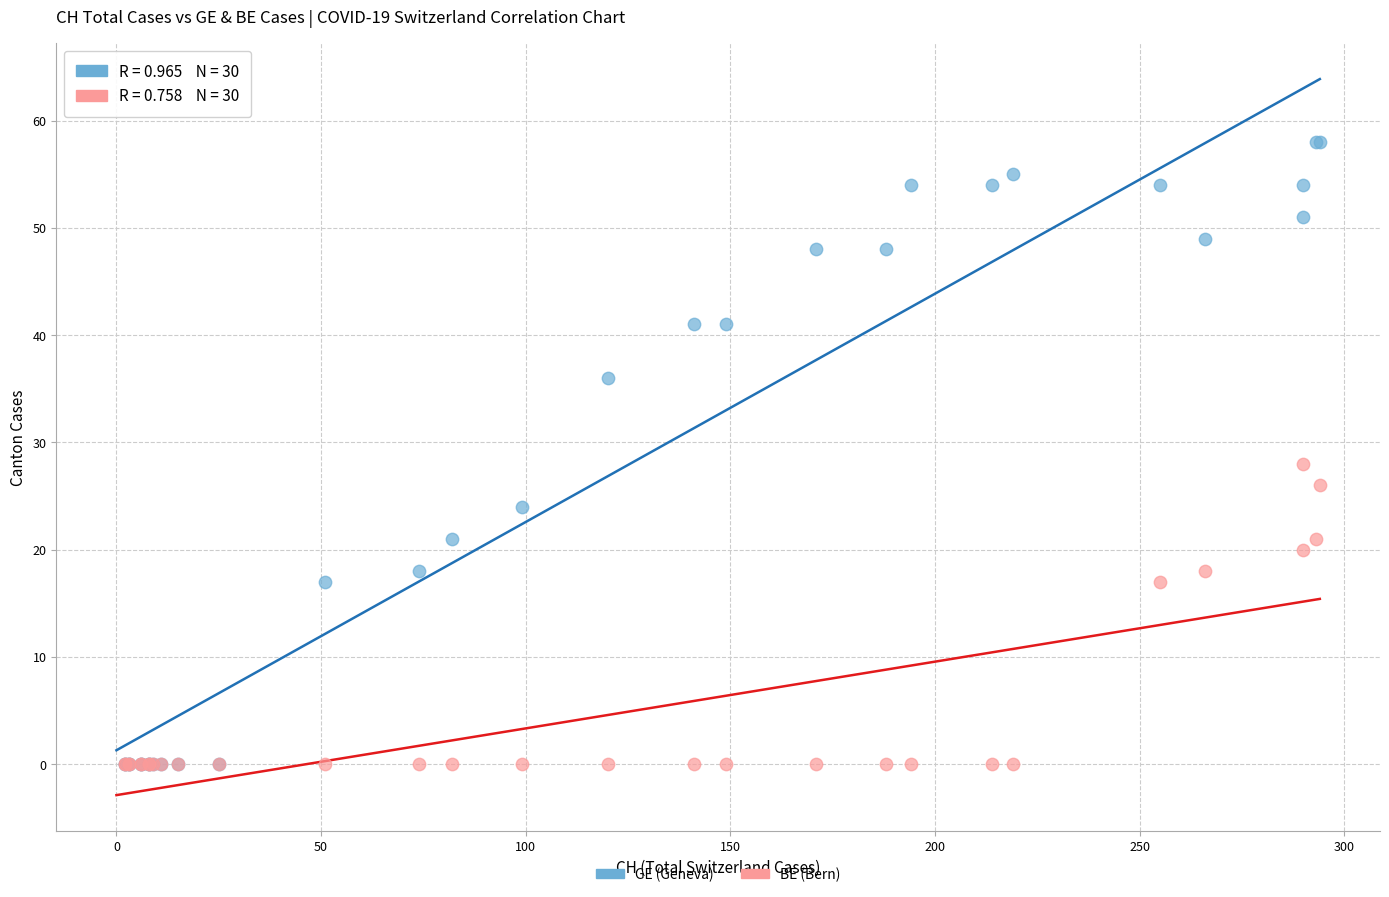

Across all series, what Y value is closest to 29?

28